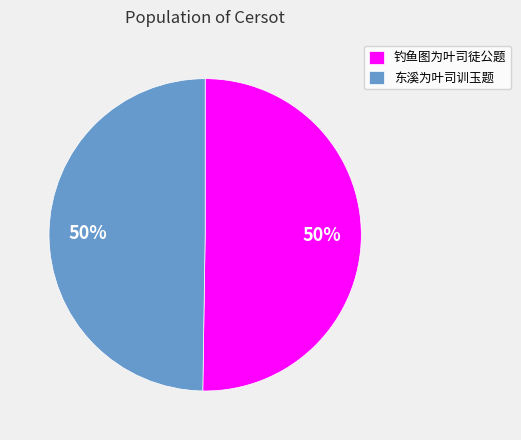

Approximately how many times larger is the value at 钓鱼图为叶司徒公题 compared to 东溪为叶司训玉题?

1.0